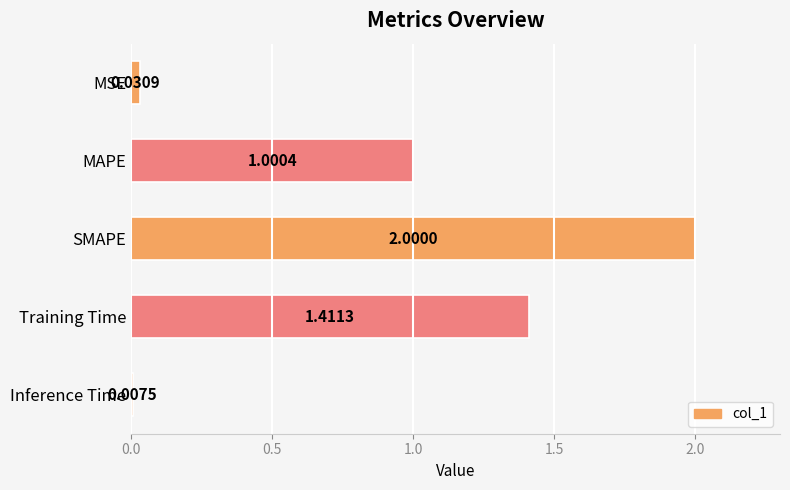

At which category does the chart reach its peak across all series?

SMAPE